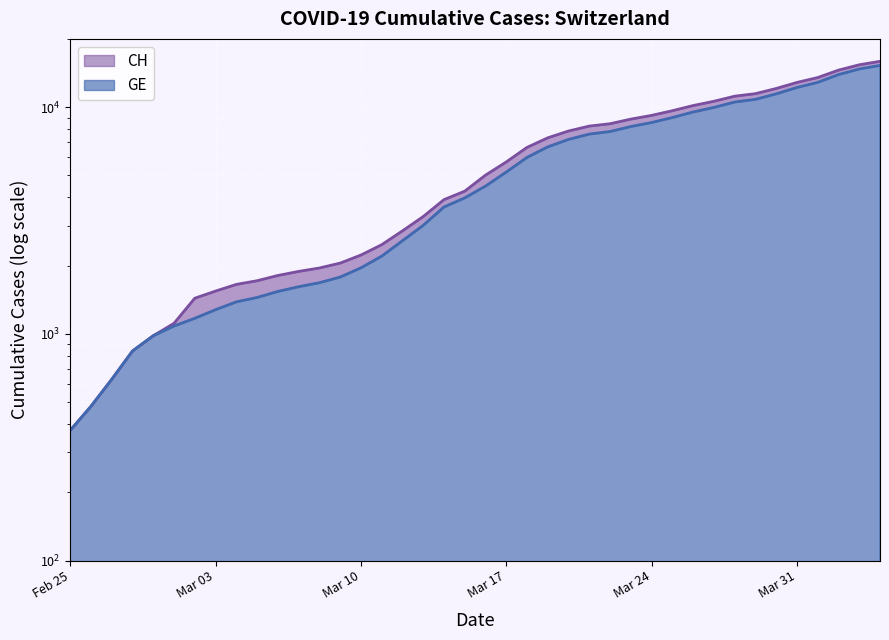

Which series has the widest spread of values?

CH